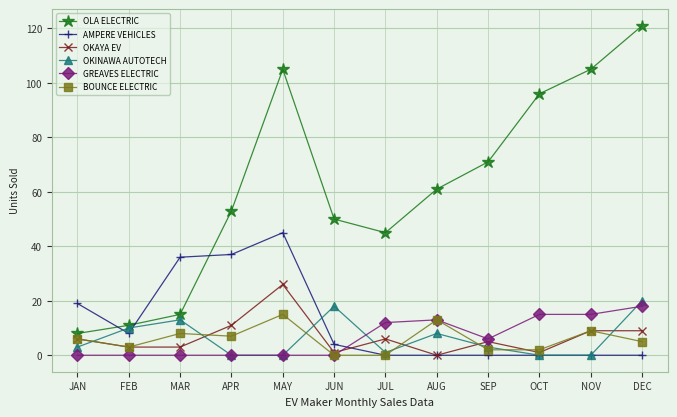

What is the average value of the AMPERE VEHICLES series?

12